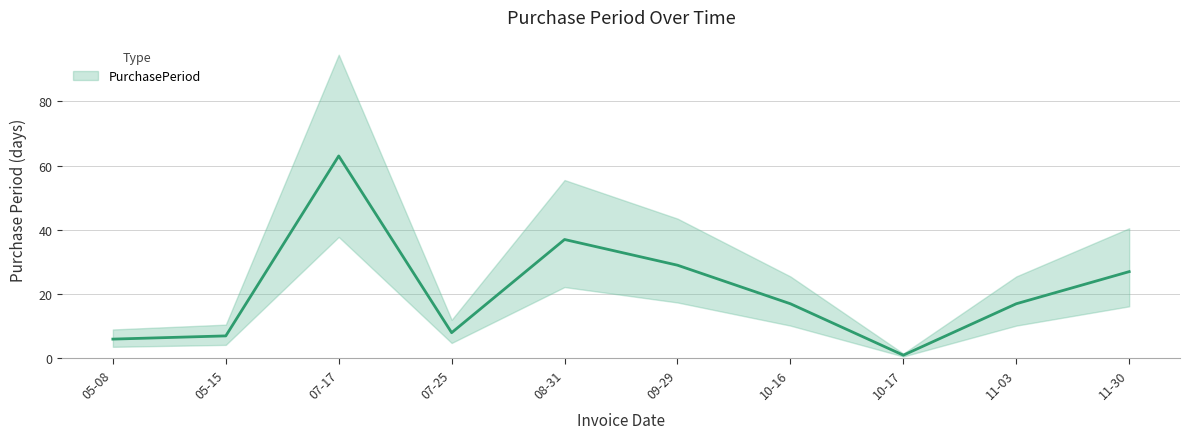

How many points are higher than both their immediate neighbors (excluding endpoints)?

2